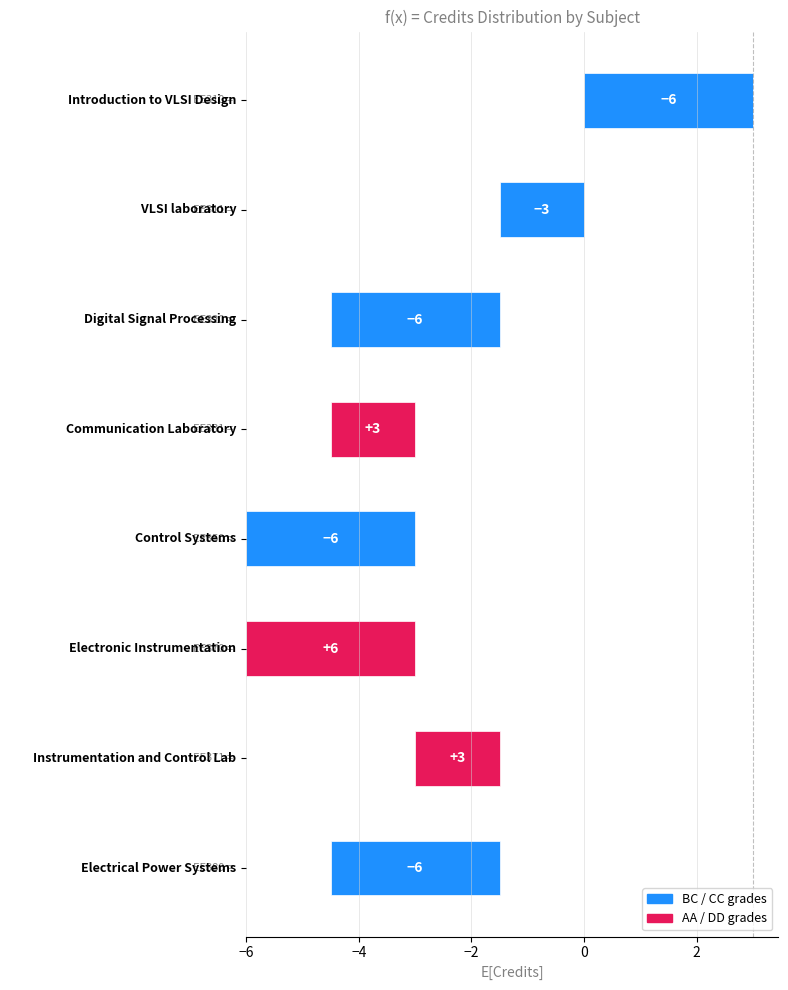

What is the sum of all values?

19.5